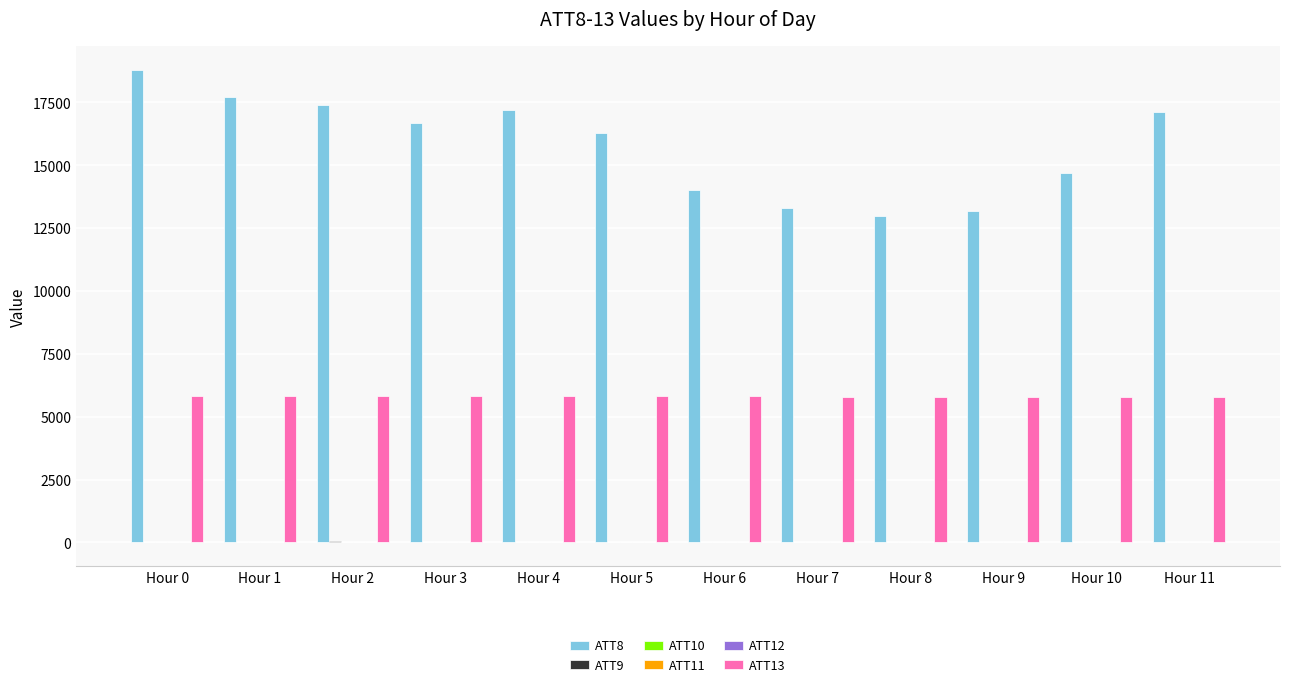

How many groups of bars are there?

12